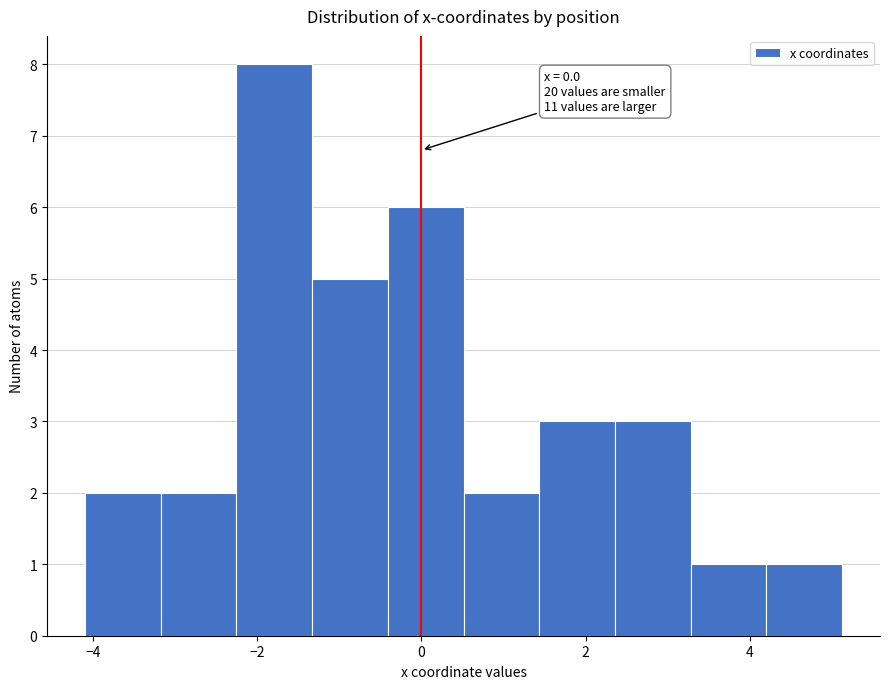

Which range on the x-axis has the tallest bar?

-2.2 to -1.4